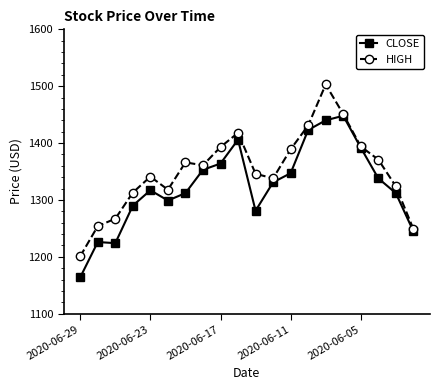

What are all the series names shown in the legend?

CLOSE, HIGH